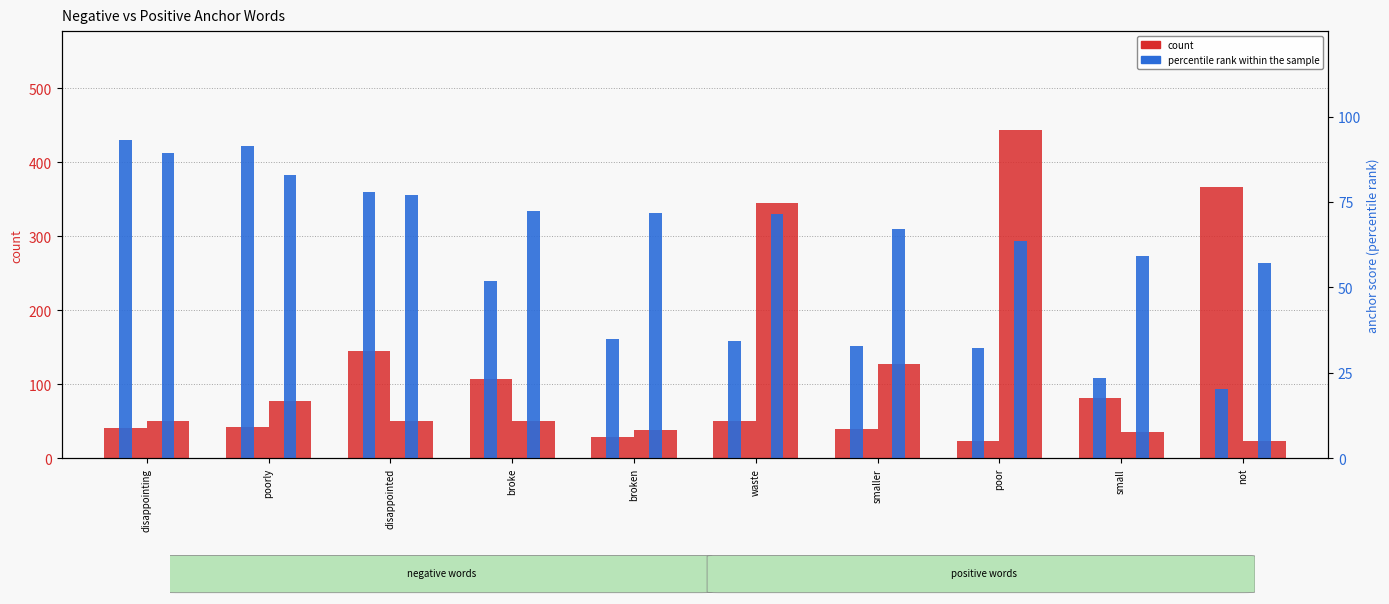

Reading left to right, list all the values displayed in this chart.

count (negative): disappointing=41.0	poorly=42.0	disappointed=145.0	broke=107.0	broken=29.0	waste=51.0	smaller=39.0	poor=23.0	small=81.0	not=367.0
count (positive): disappointing=50.0	poorly=77.0	disappointed=50.0	broke=50.0	broken=38.0	waste=345.0	smaller=127.0	poor=444.0	small=35.0	not=24.0
anchor score (negative): disappointing=0.9	poorly=0.9	disappointed=0.8	broke=0.5	broken=0.3	waste=0.3	smaller=0.3	poor=0.3	small=0.2	not=0.2
anchor score (positive): disappointing=0.9	poorly=0.8	disappointed=0.8	broke=0.7	broken=0.7	waste=0.7	smaller=0.7	poor=0.6	small=0.6	not=0.6